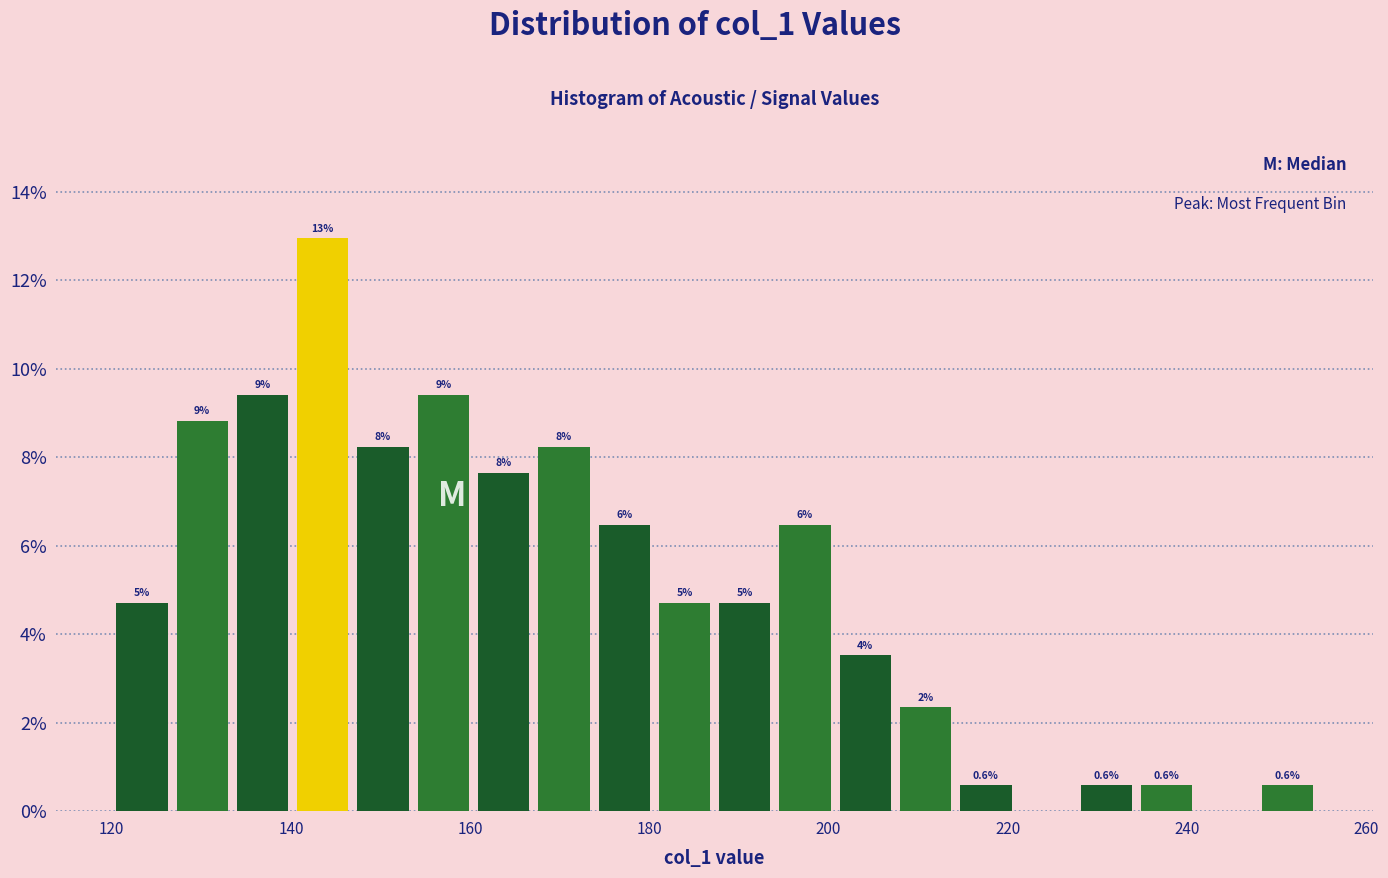

Around what value on the x-axis is the tallest bar? Give the approximate position of its centre, as read against the axis.

144